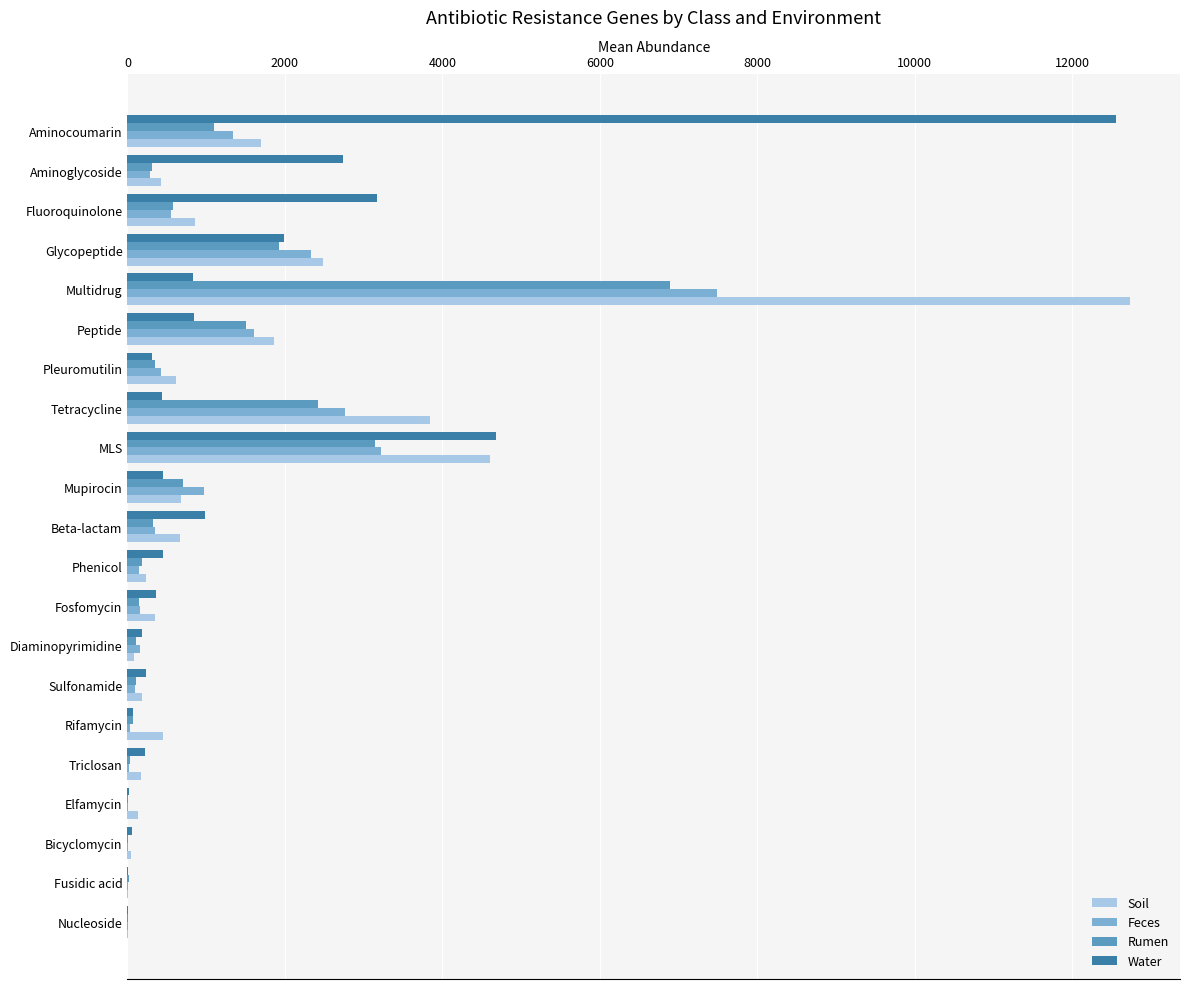

The Rumen series shows 707.3 at Mupirocin. True or false?

True